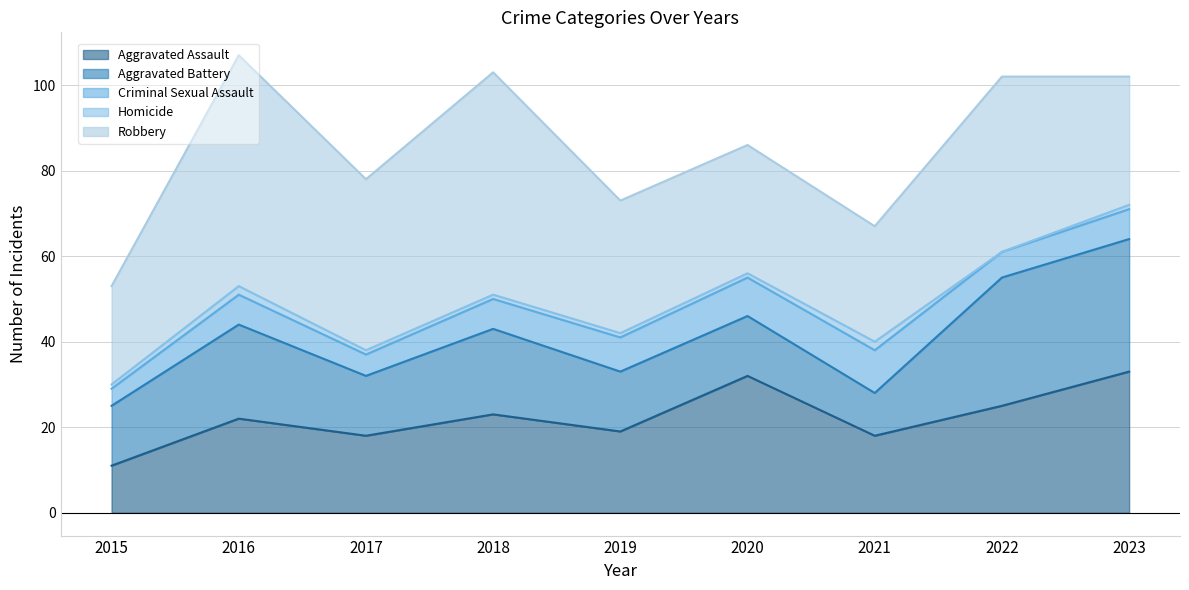

At which category does Aggravated Assault reach its first local peak?

2016